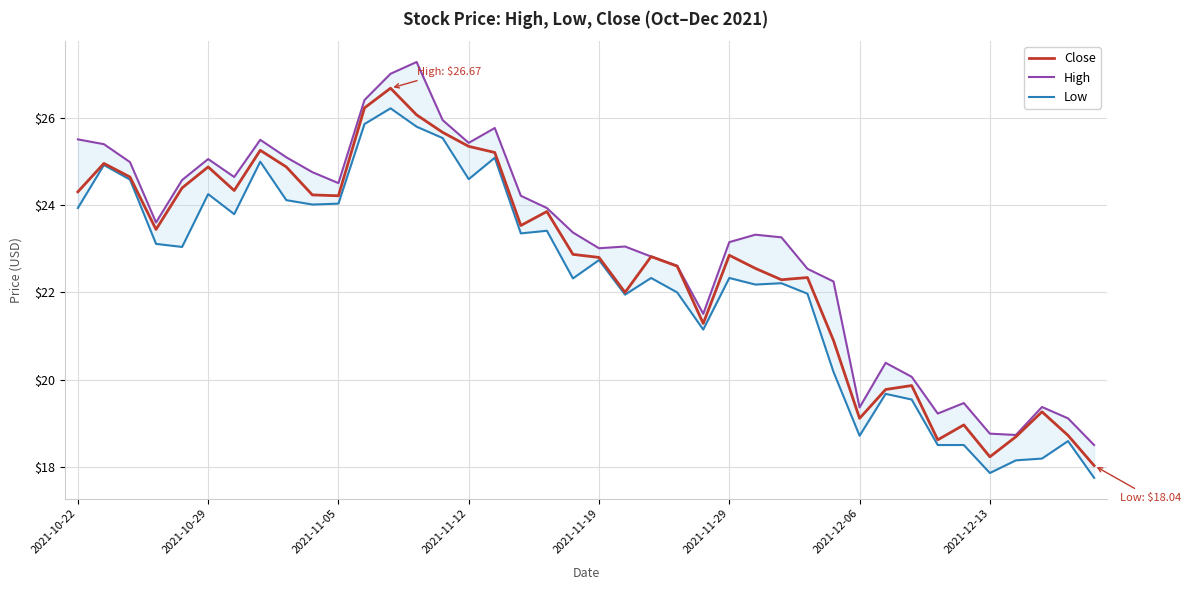

Is this an area chart (filled region under the line)?

No